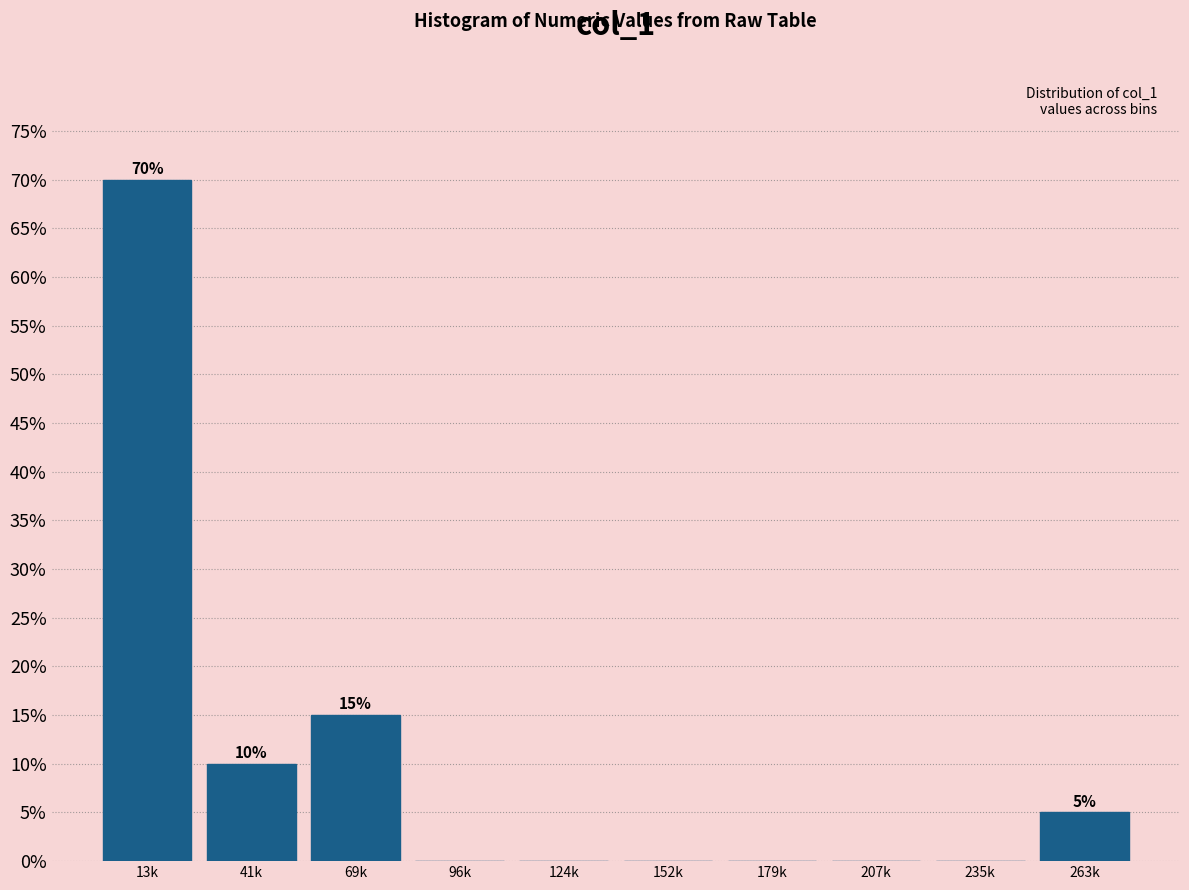

Reading right to left, extract all data points from this chart.

263k=5	235k=0	207k=0	179k=0	152k=0	124k=0	96k=0	69k=15	41k=10	13k=70